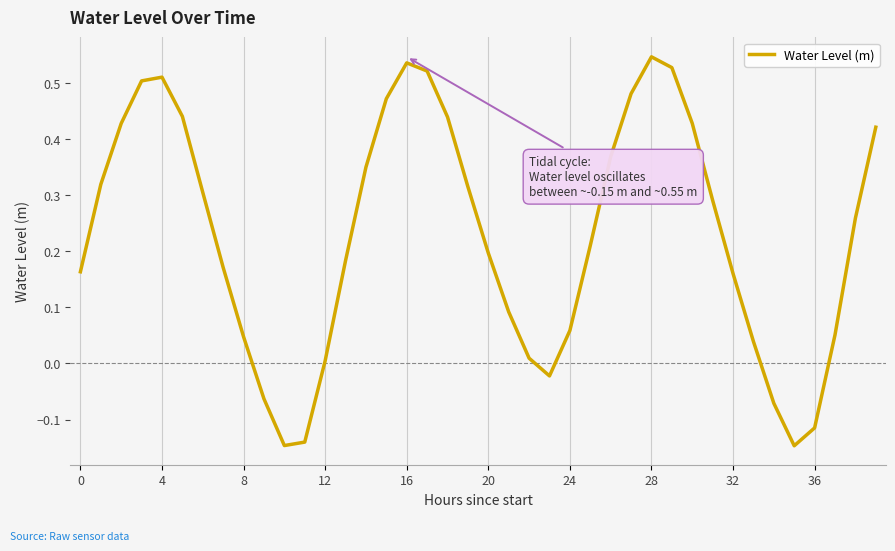

What is the difference between the second highest and minimum values?

0.7